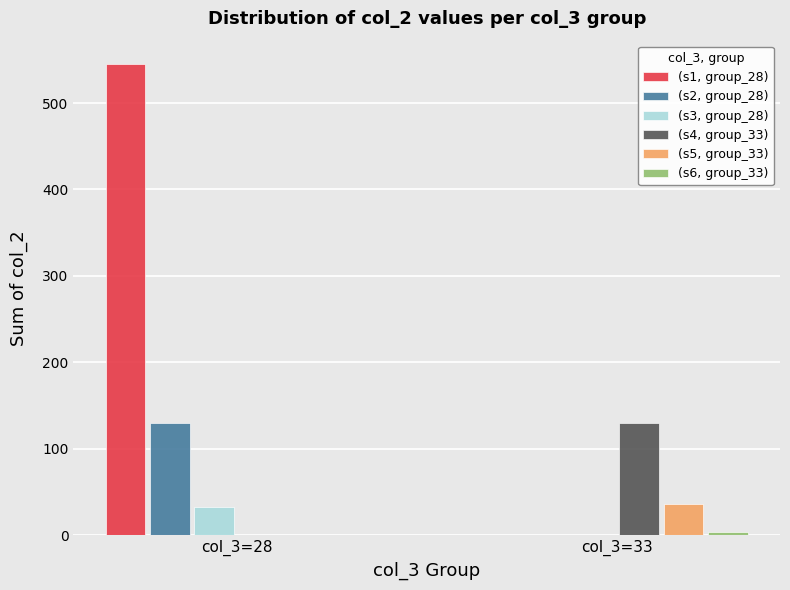

Count the (s5, group_33) values in the range 0 to 36.

2